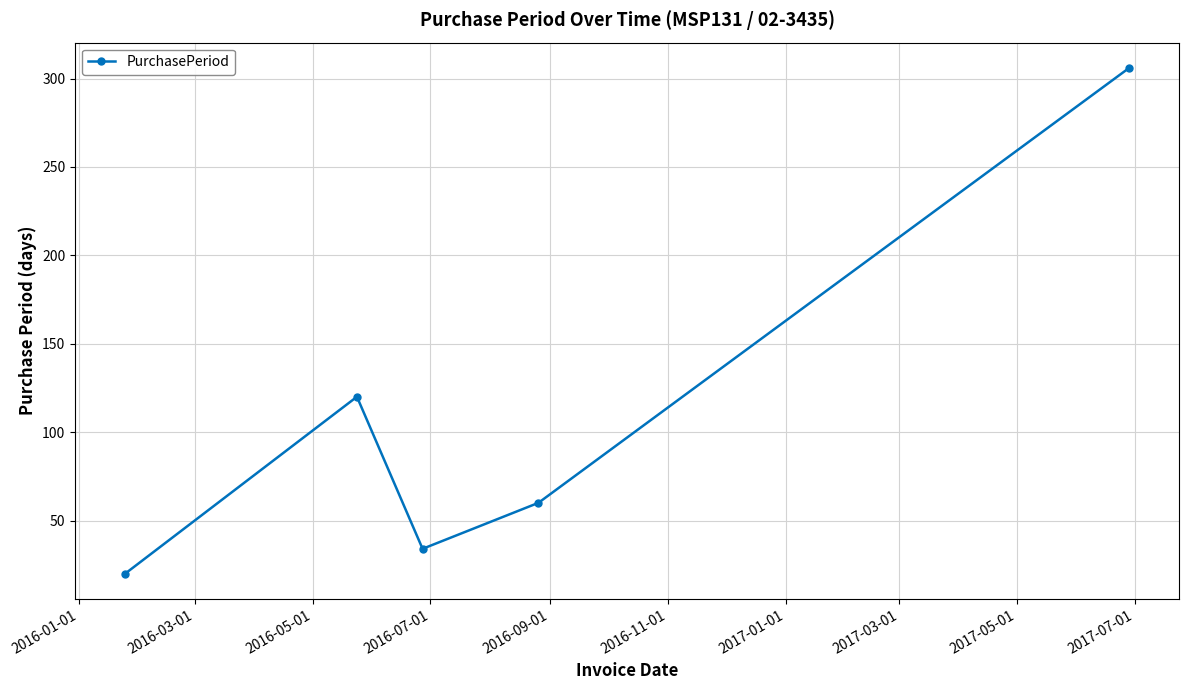

What is the value of the 4th point from the left?

60